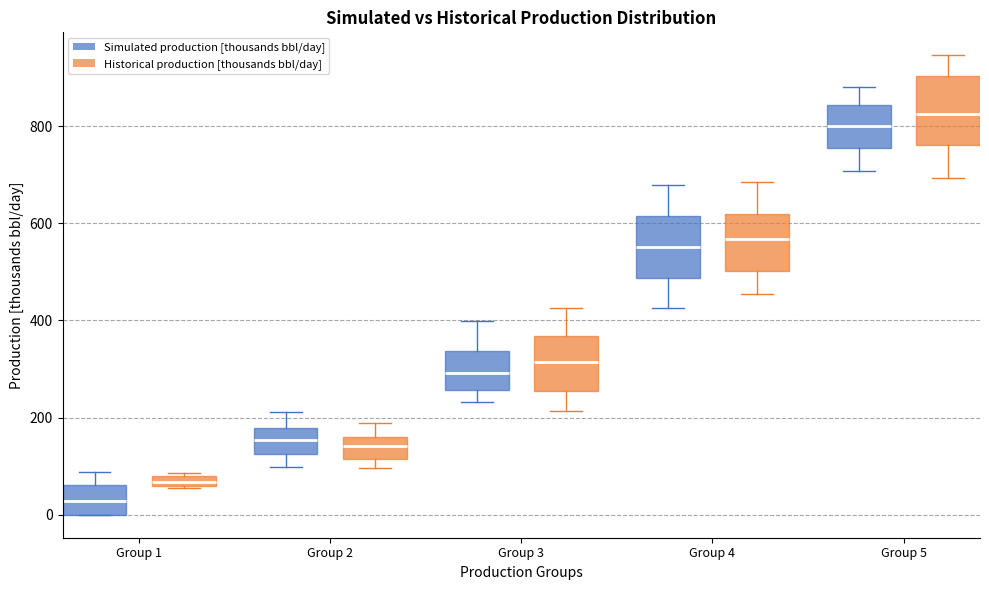

Where does the lower whisker of the box for Group 3 (Historical production [thousands bbl/day]) end on the y-axis? The values are not printed on the chart, so give them approximately, as read against the axis.

220